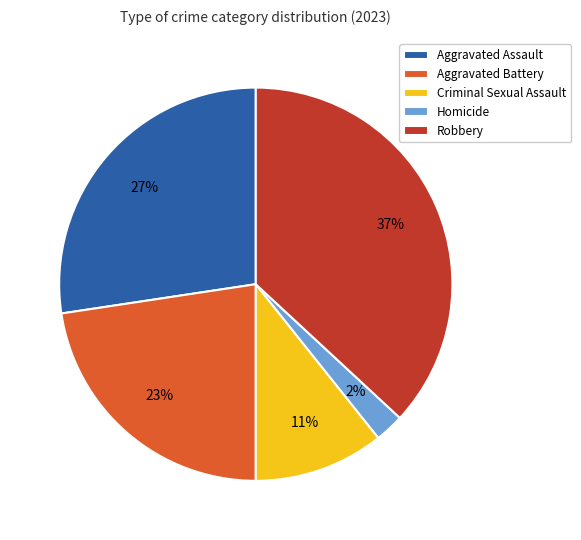

Does Robbery represent more than half of the total?

No